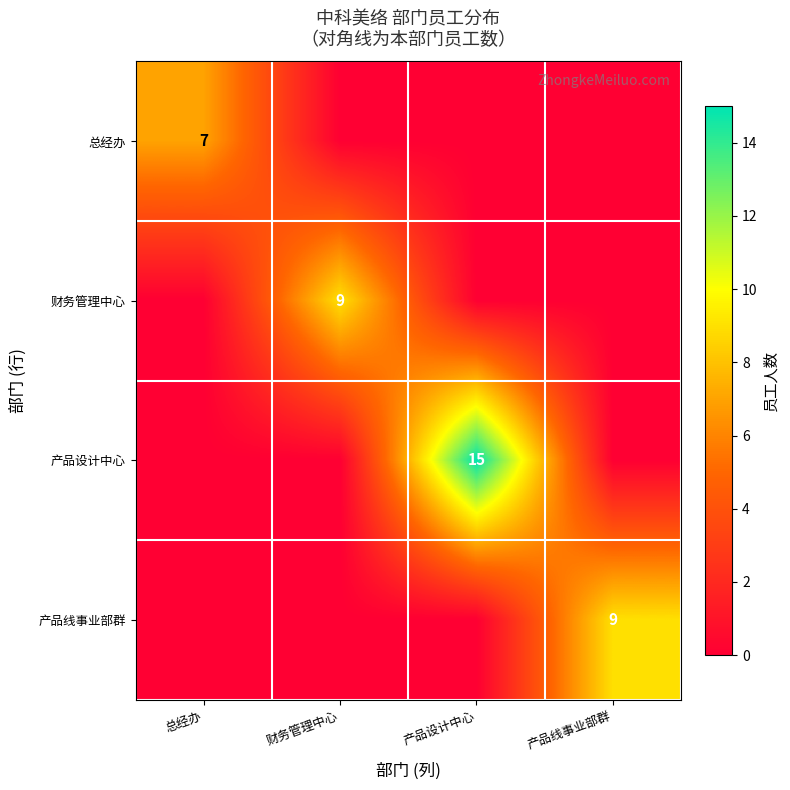

The value of 财务管理中心 at 财务管理中心 is 4. True or false?

False